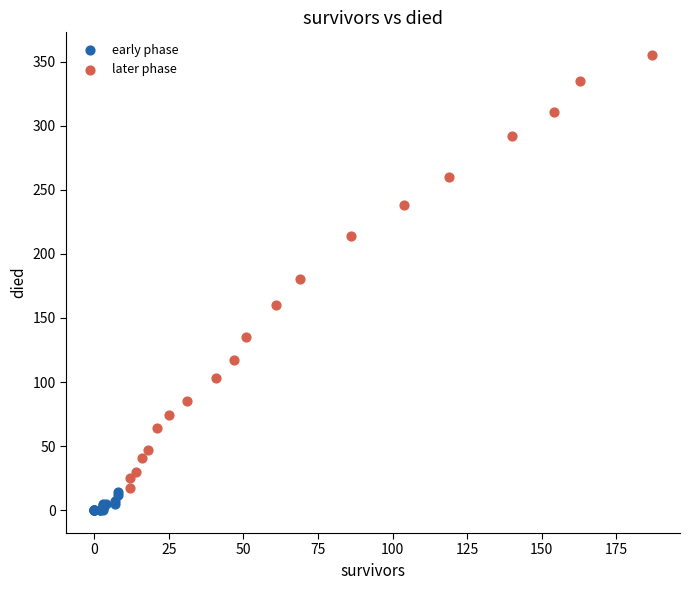

Which series contains the lowest Y value?

early phase